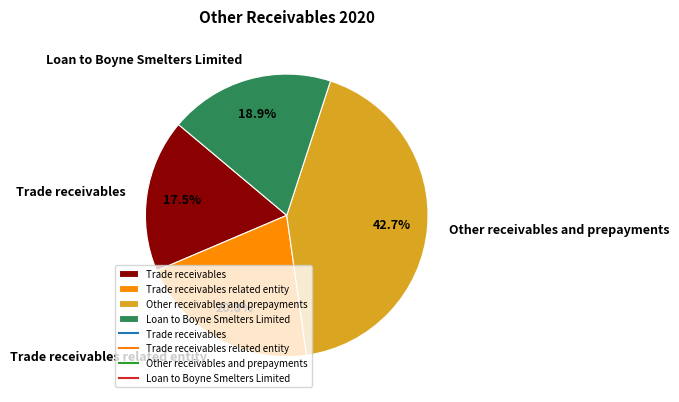

Is Trade receivables the majority of the pie?

No